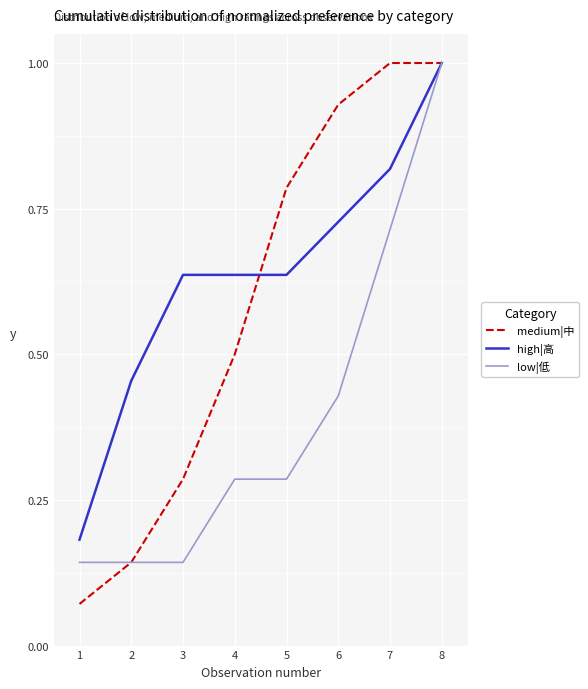

At which category is the sum across all series the highest?

8